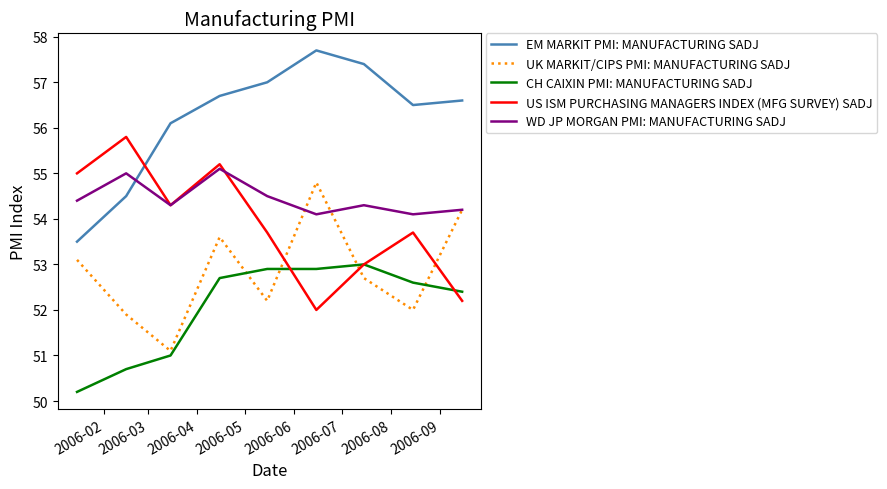

What is the greatest value displayed?

57.7